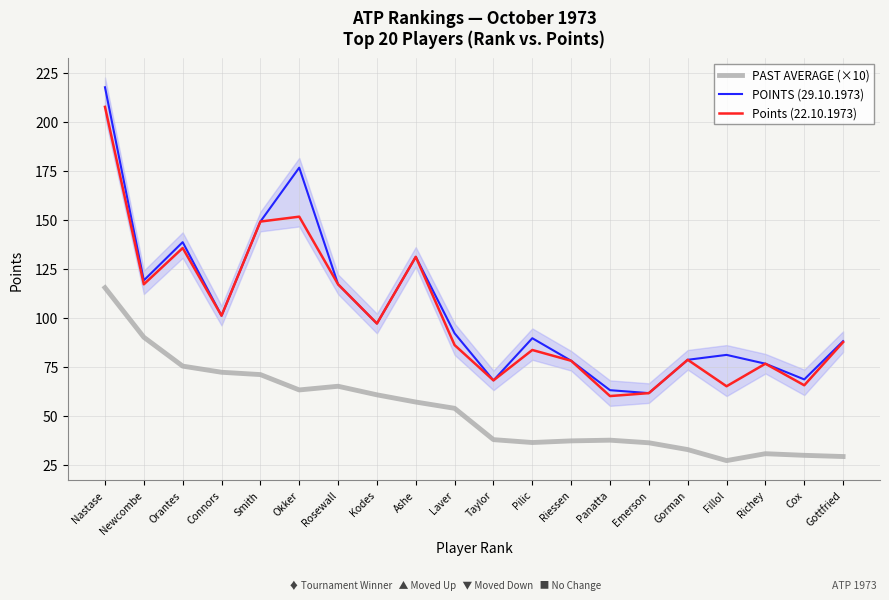

What is the total value across all series at Emerson?

159.2